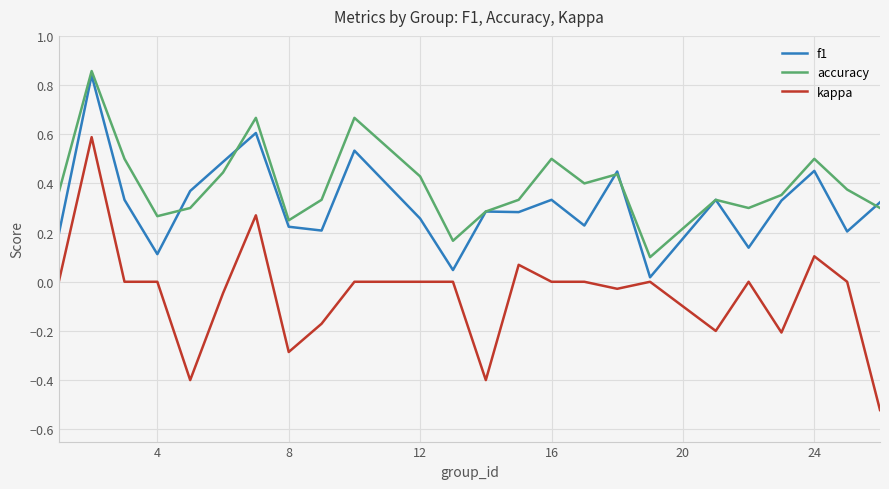

True or false: accuracy and kappa cross at least once.

False